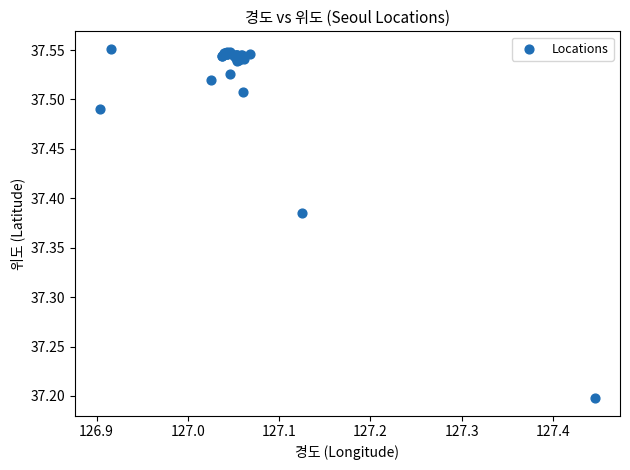

What Y value in the scatter plot is closest to 37?

37.2